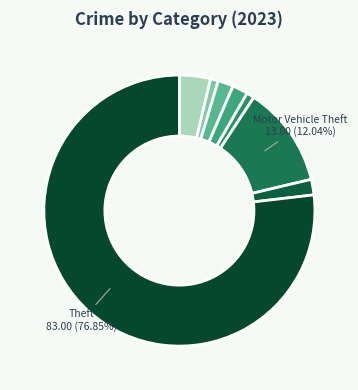

Count the number of slices in the pie.

8